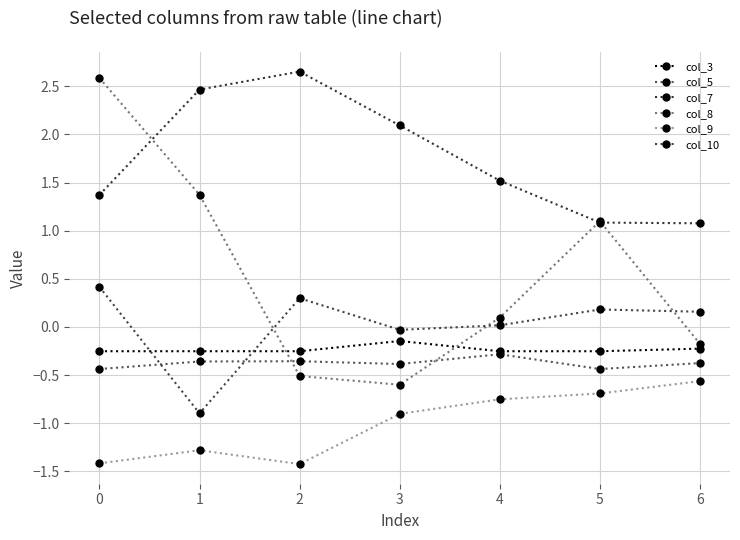

True or false: col_3 has a value of -0.3 at 2.

True